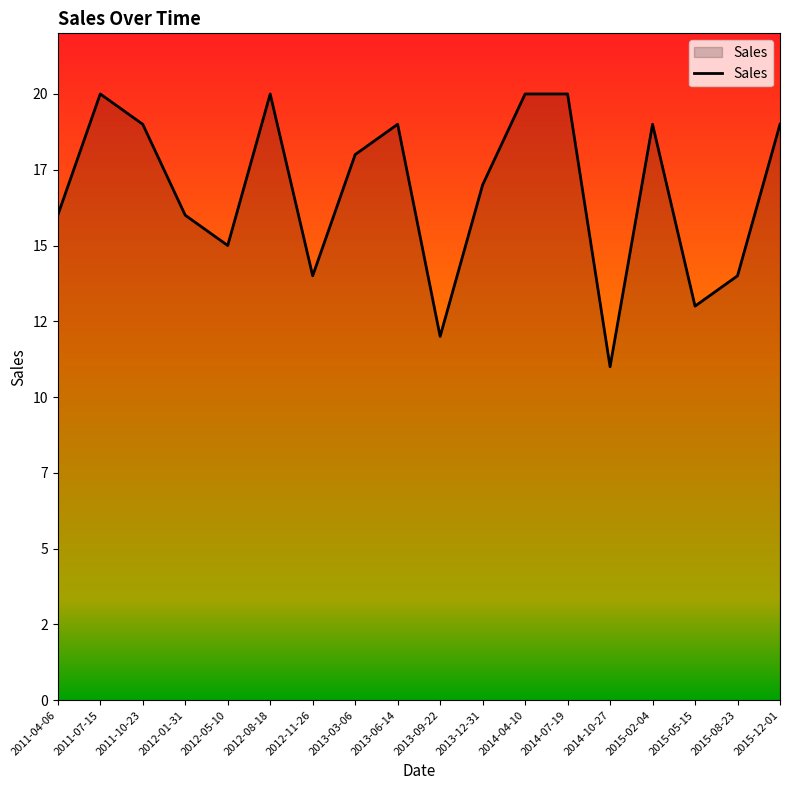

What is the value of the 9th point from the left?

19